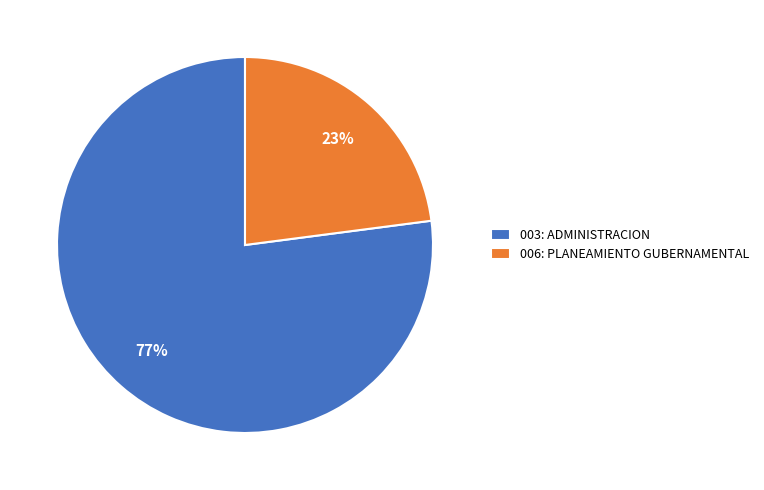

Rank the categories by value from highest to lowest.

003: ADMINISTRACION, 006: PLANEAMIENTO GUBERNAMENTAL